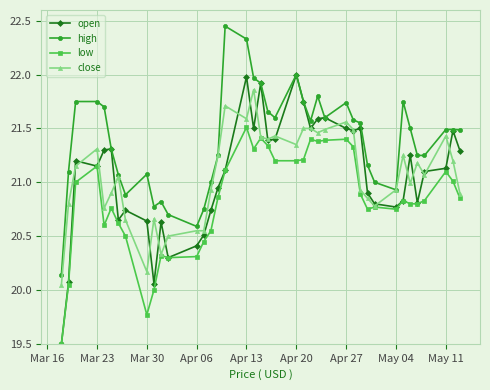

What is the smallest value displayed?

19.5